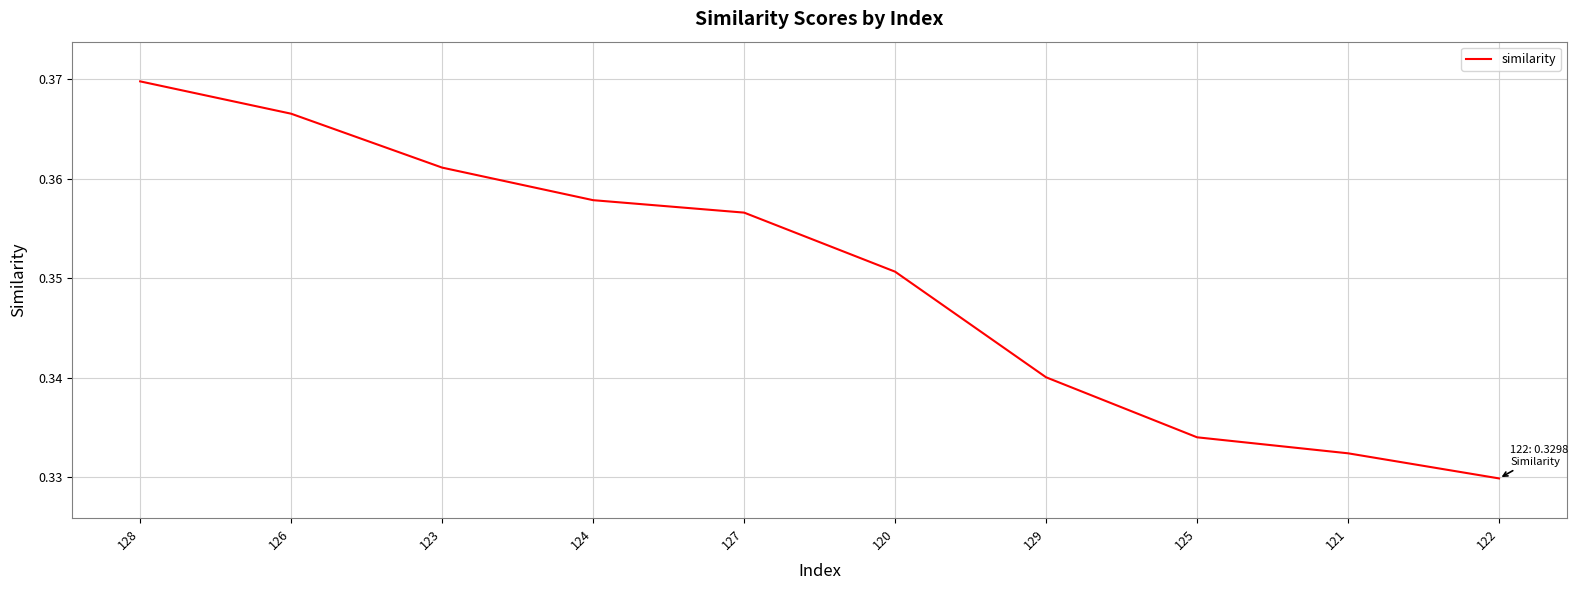

Rank the categories by value from lowest to highest.

122, 121, 125, 129, 120, 127, 124, 123, 126, 128